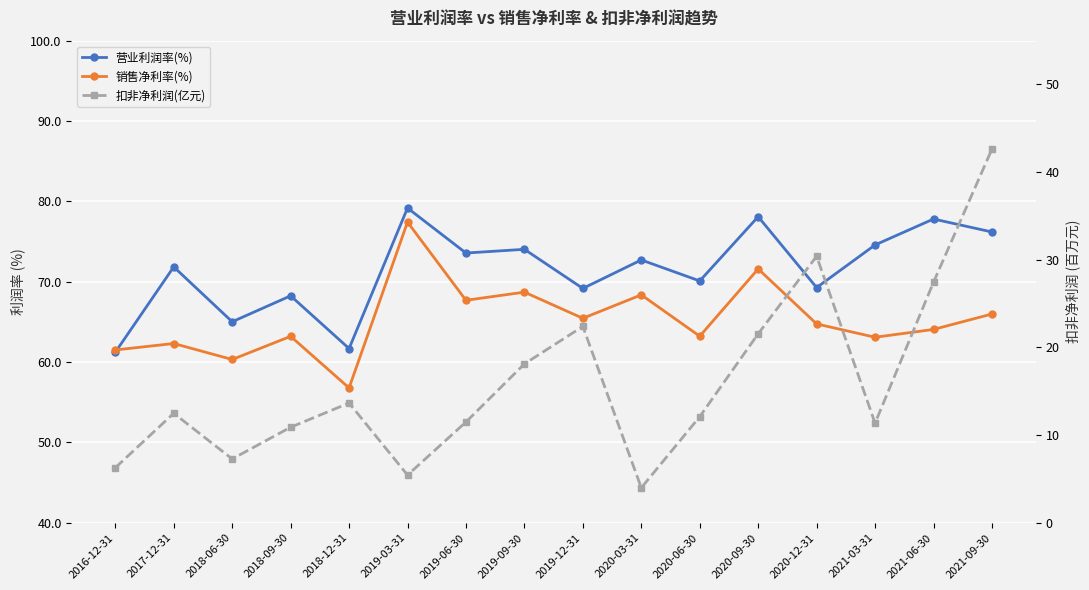

What is the difference between the maximum and minimum values in the 营业利润率(%) series?

17.9